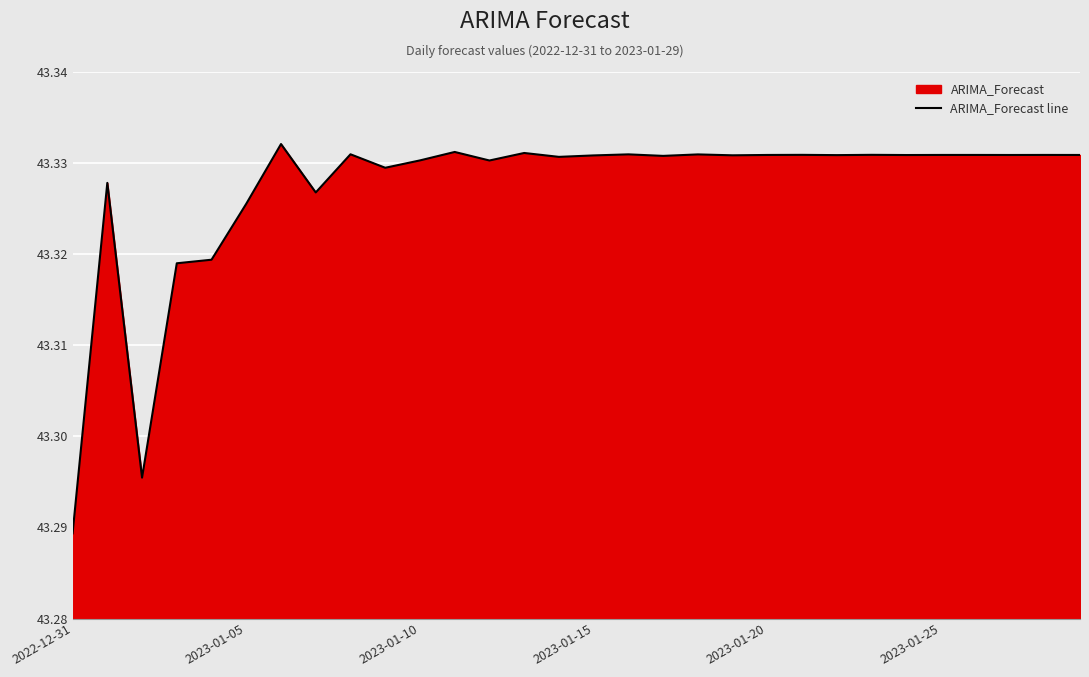

Reading left to right, extract all data points from this chart.

43.3	43.3	43.3	43.3	43.3	43.3	43.3	43.3	43.3	43.3	43.3	43.3	43.3	43.3	43.3	43.3	43.3	43.3	43.3	43.3	43.3	43.3	43.3	43.3	43.3	43.3	43.3	43.3	43.3	43.3